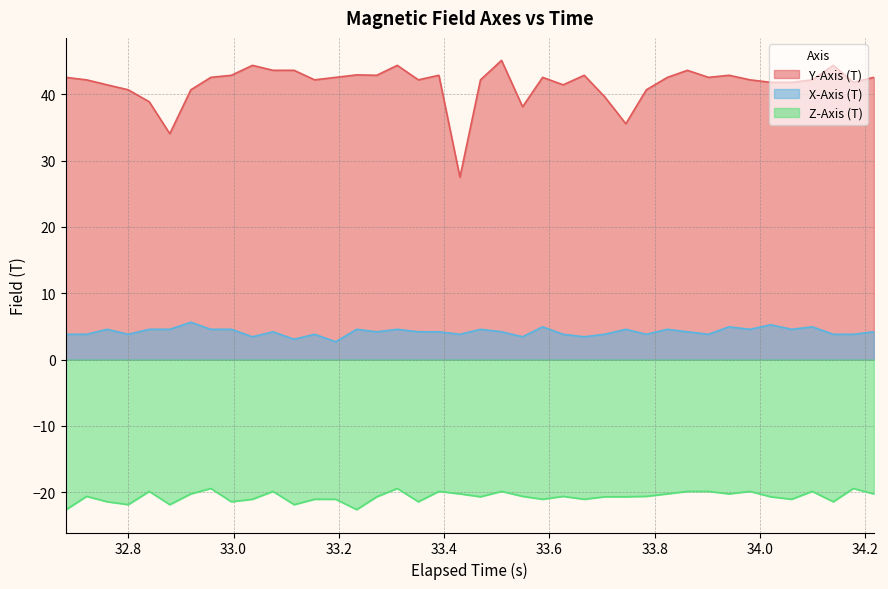

What is the minimum value for X-Axis (T)?

2.7